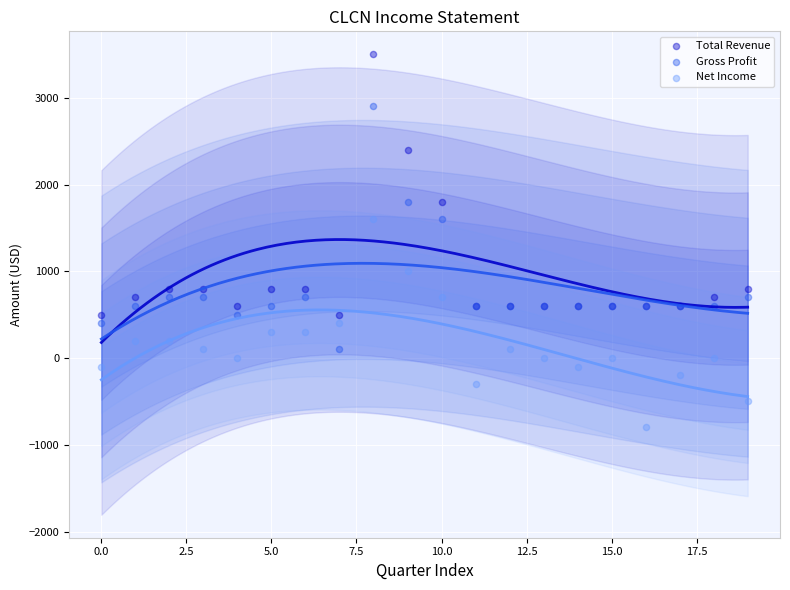

Which series contains the highest Y value?

Total Revenue